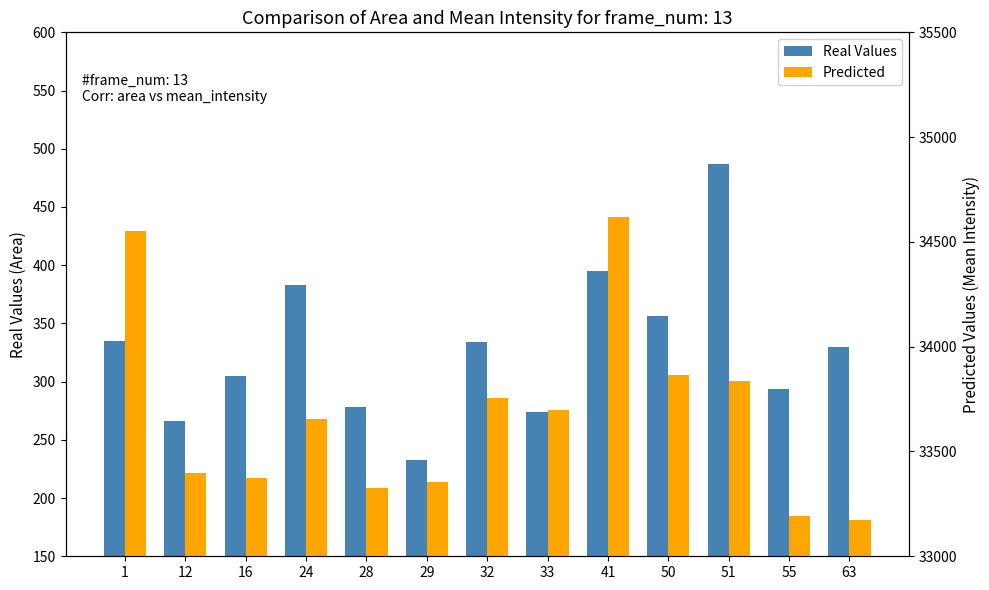

Reading left to right, list all the values displayed in this chart.

Real Values: 335.0	266.0	305.0	383.0	278.0	233.0	334.0	274.0	395.0	356.0	487.0	294.0	330.0
Predicted: 34554.3	33397.8	33375.8	33654.3	33324.7	33356.5	33755.5	33697.9	34618.5	33863.8	33835.3	33193.6	33173.0